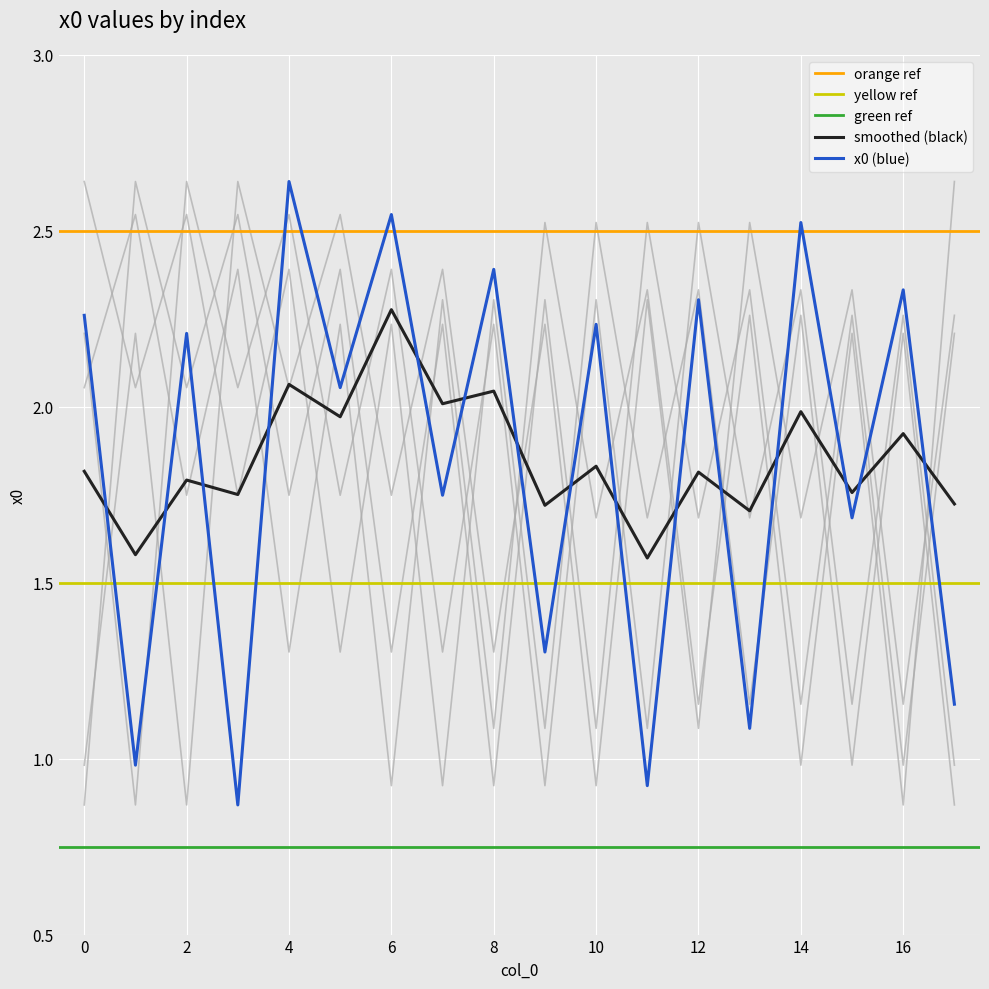

What is the difference between the values at 15 and 0?

0.6